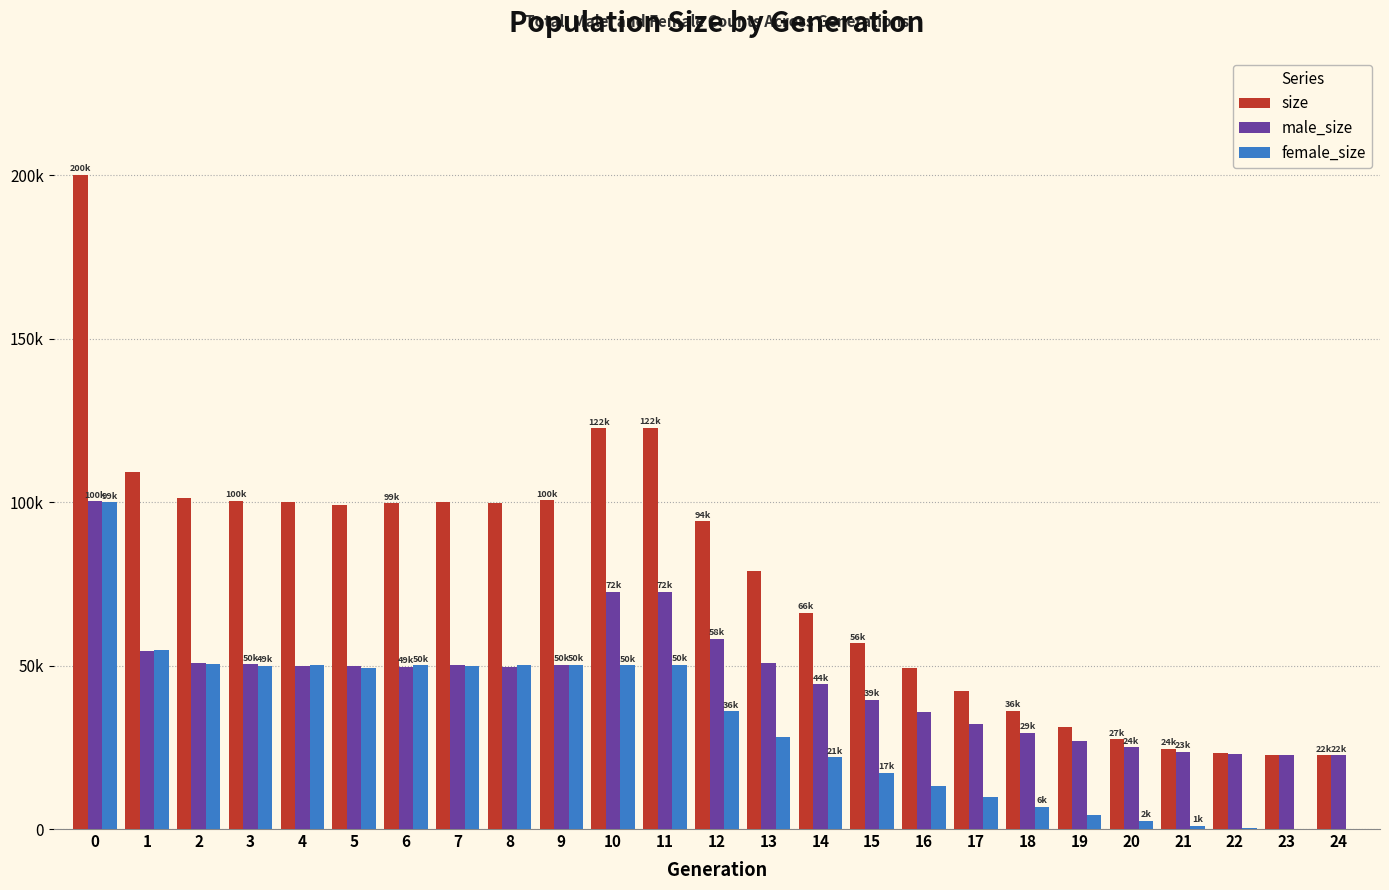

Are the bars horizontal?

No